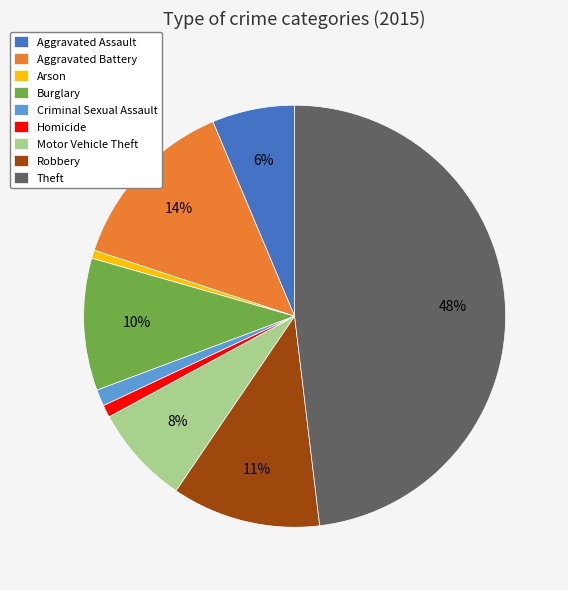

True or false: Theft accounts for 48% of the total.

True